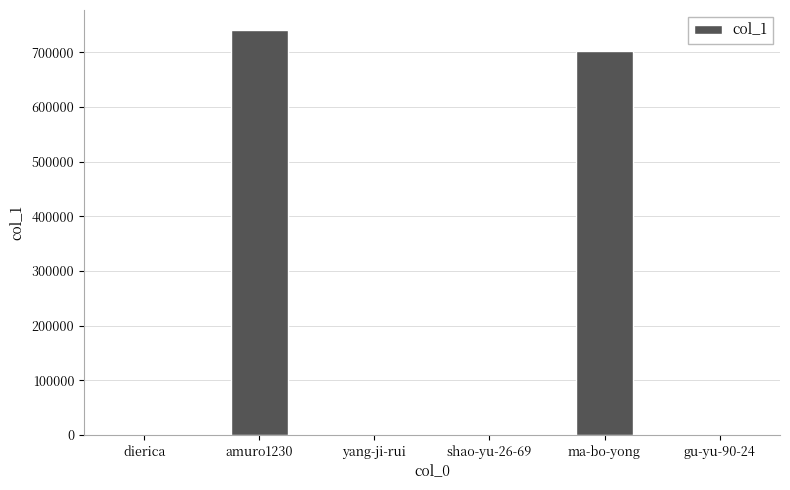

Between yang-ji-rui and amuro1230, which is larger?

amuro1230